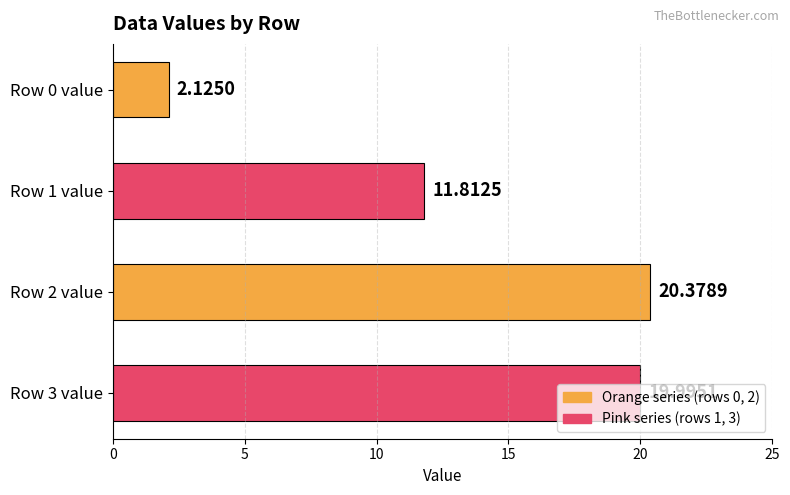

Rank the series at 0 from highest to lowest value.

row_2, row_3, row_1, row_0